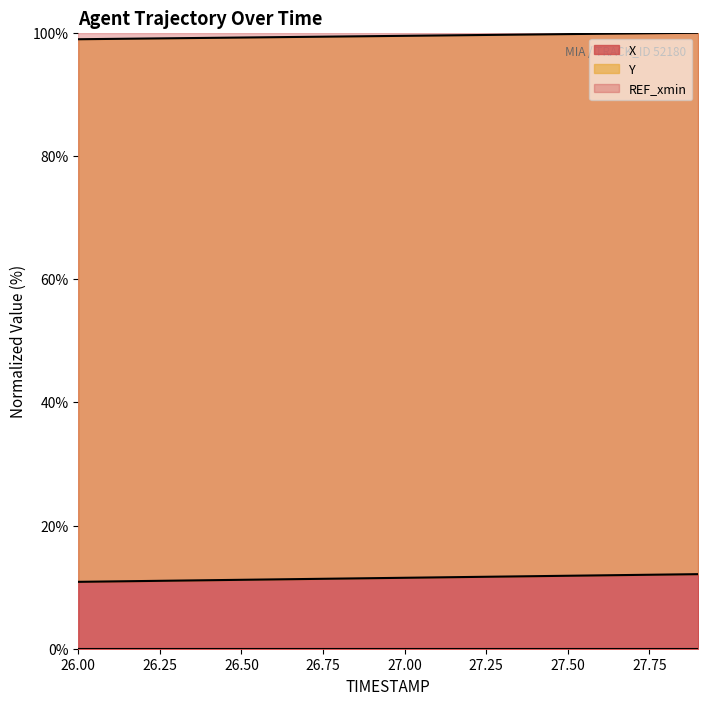

Between 27.0 and 27.9, which series saw the biggest shift?

X